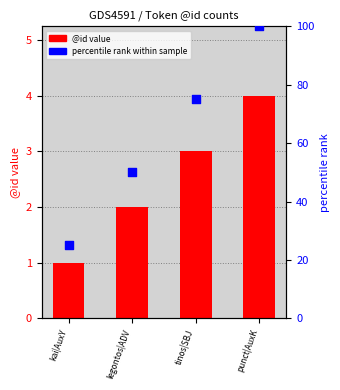

Which series has the largest total across all categories?

percentile rank within sample